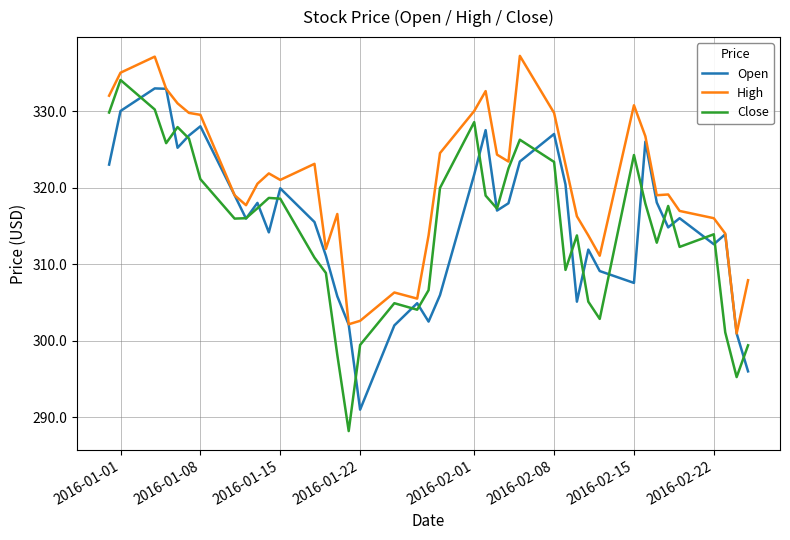

What is the sum of all Close values?

12585.0